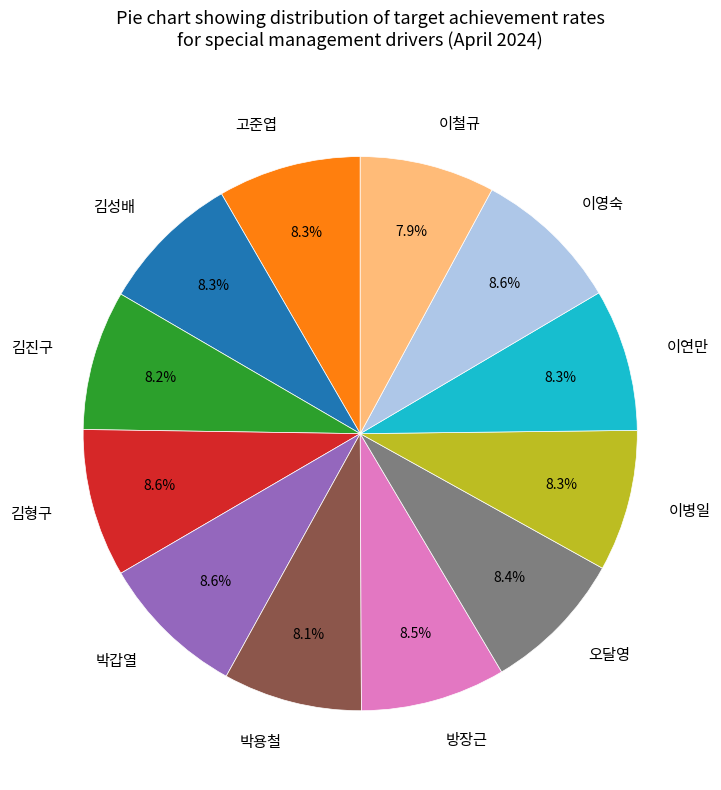

Do 이영숙 and 오달영 together represent more than half of the pie?

No